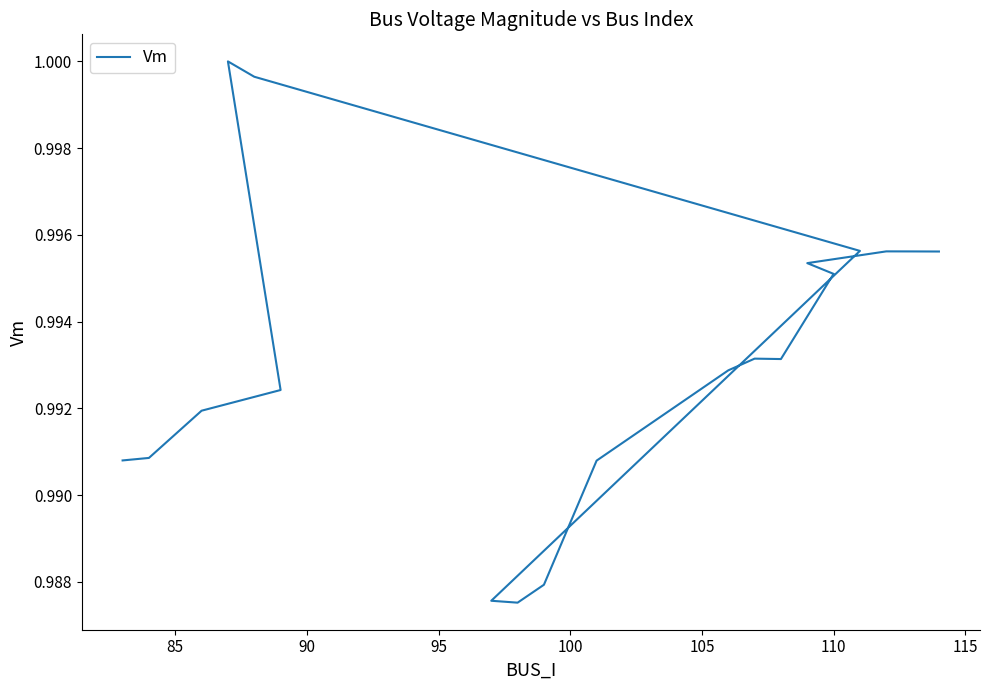

Does the chart display data point markers on the line(s)?

No